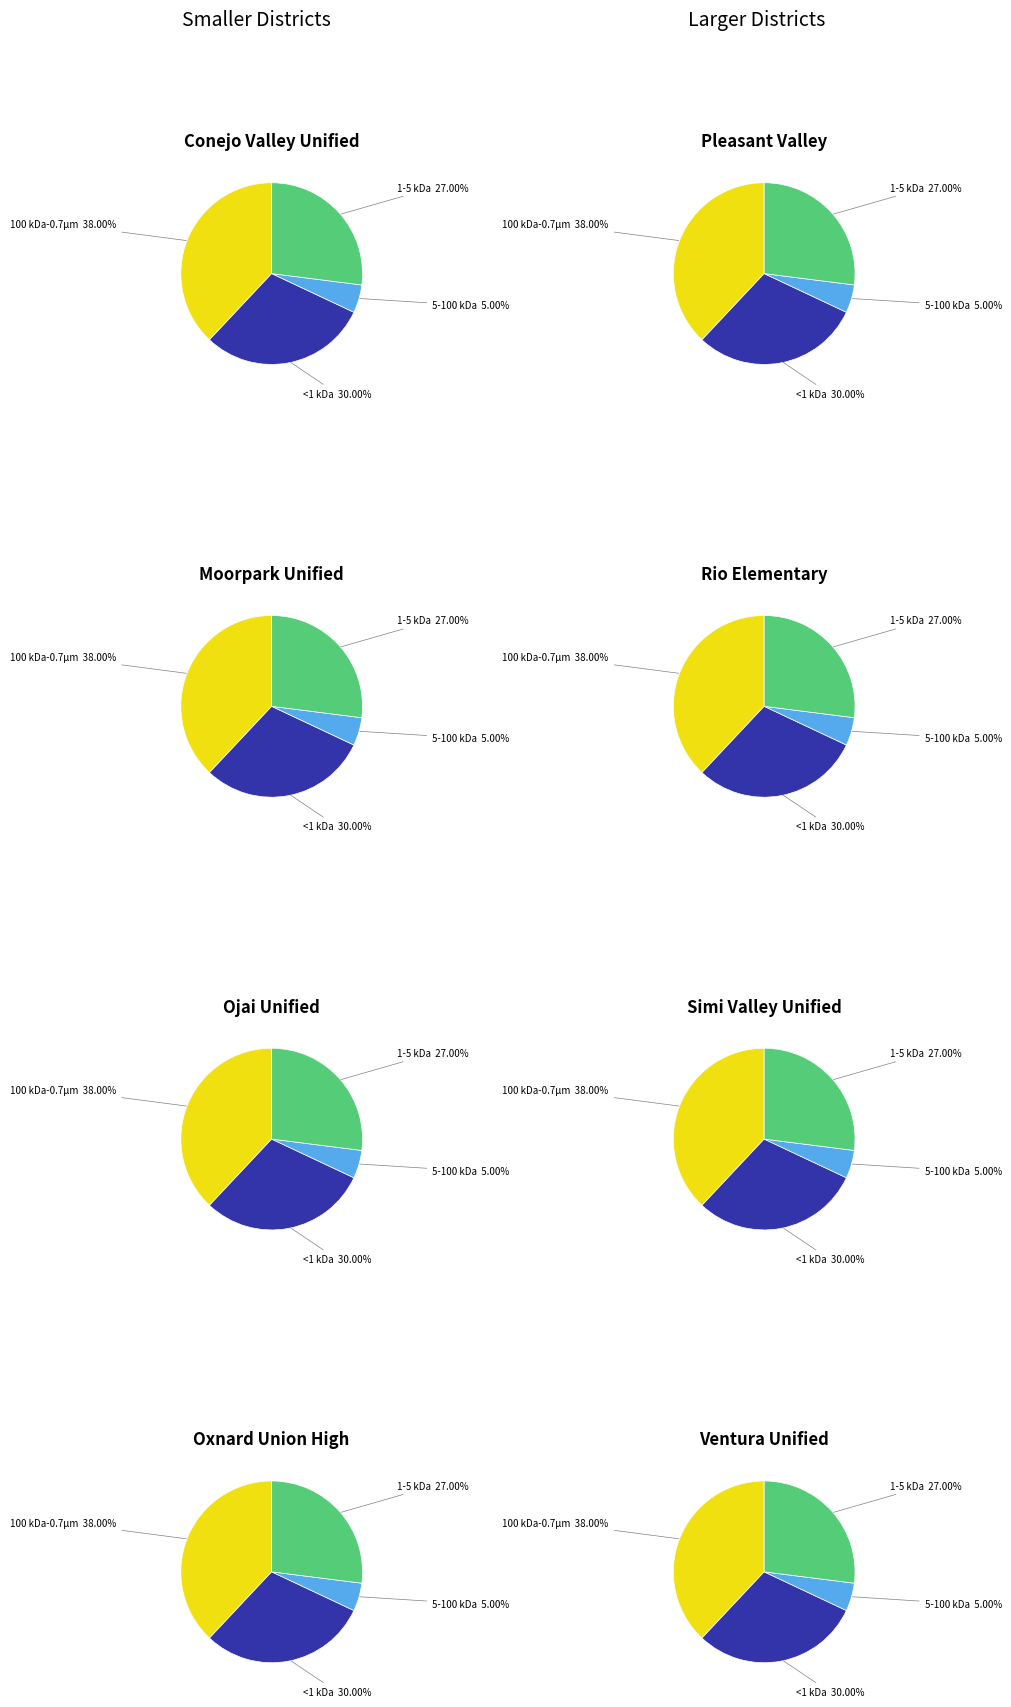

Is there any slice that represents more than half of the pie?

No